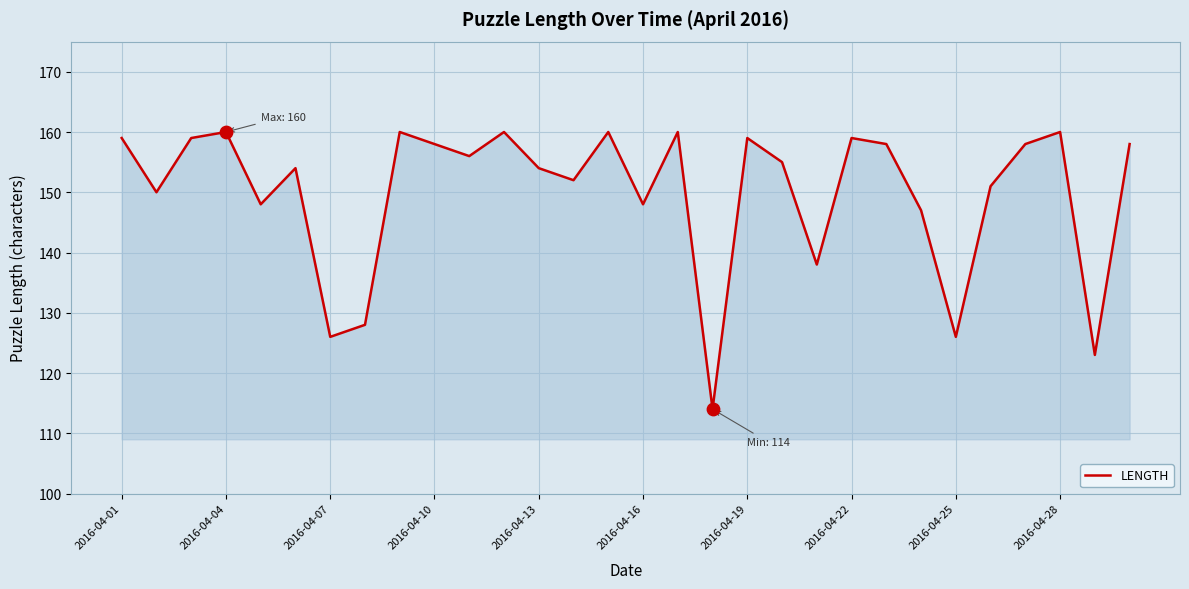

What is the smallest value displayed?

114